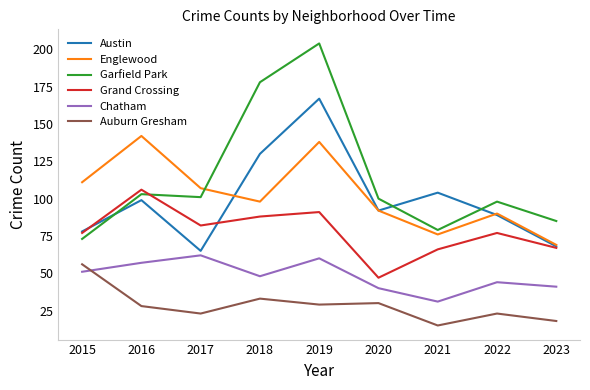

Where is the first local minimum for Englewood?

2018